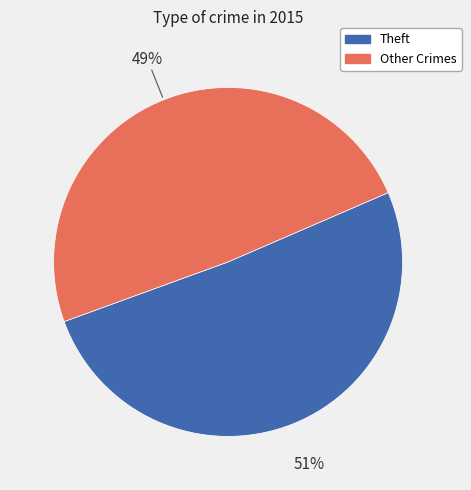

Is there a majority slice in this chart?

Yes